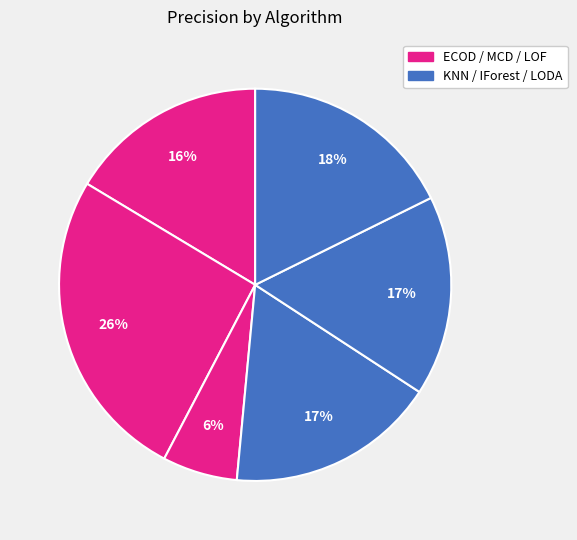

How many slices are in this pie chart?

6